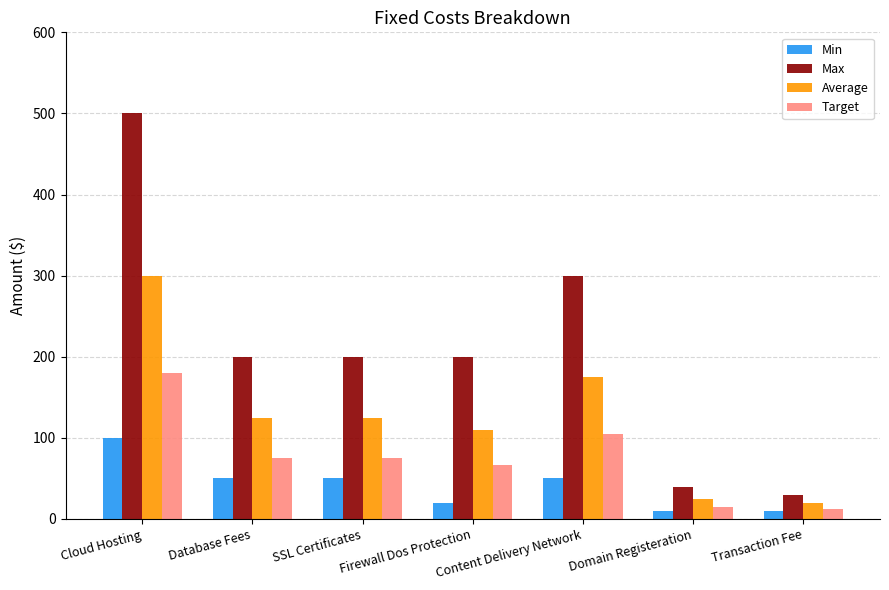

At which label does Average first exceed 125?

Cloud Hosting